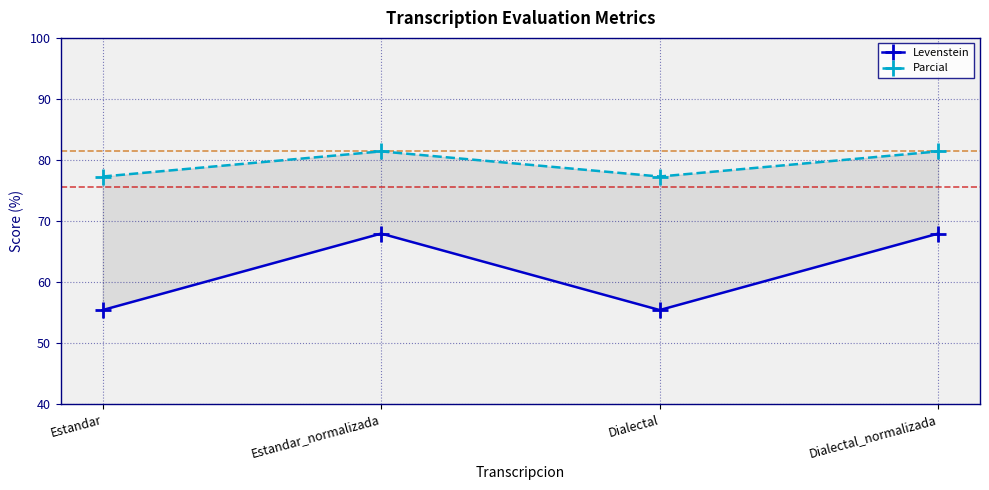

List the labels in order of Parcial value, largest first.

Estandar_normalizada, Dialectal_normalizada, Estandar, Dialectal